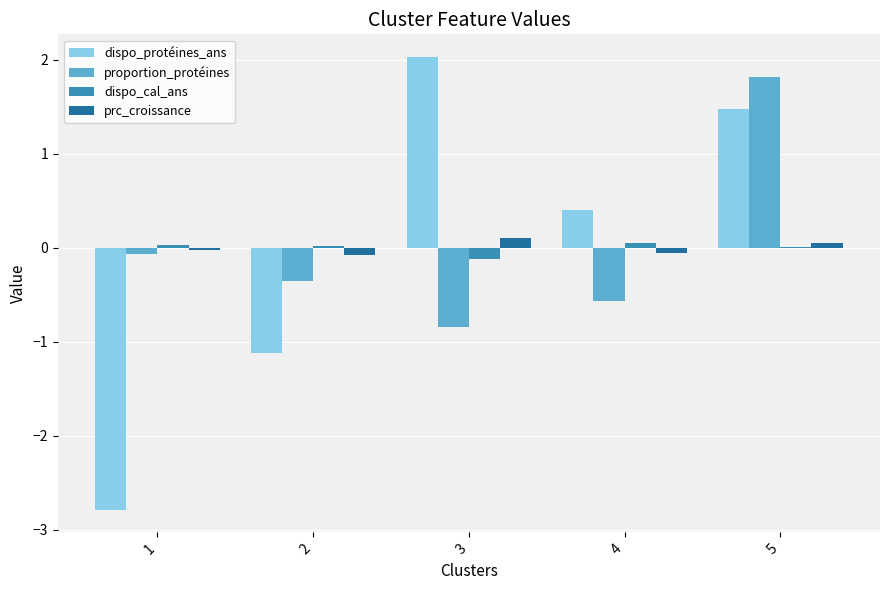

Which series has the widest spread of values?

dispo_protéines_ans